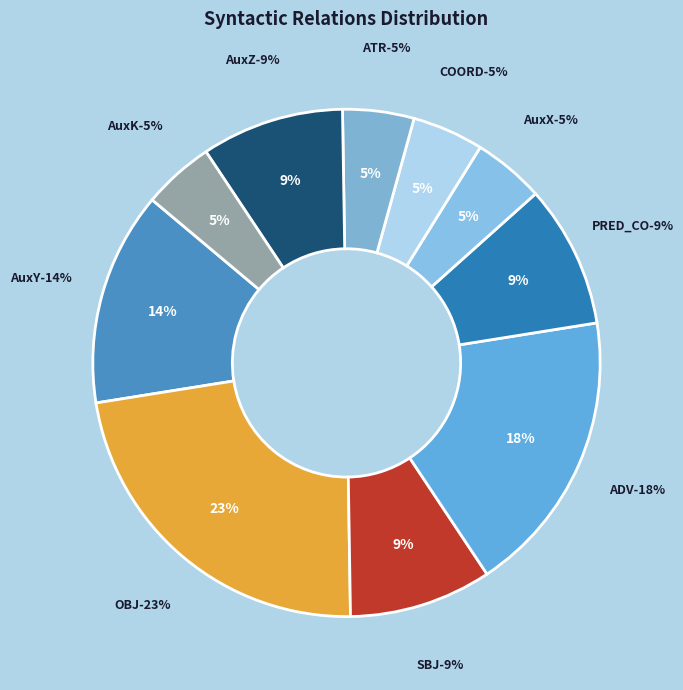

To the nearest percent, what percentage of the pie is AuxZ?

9%